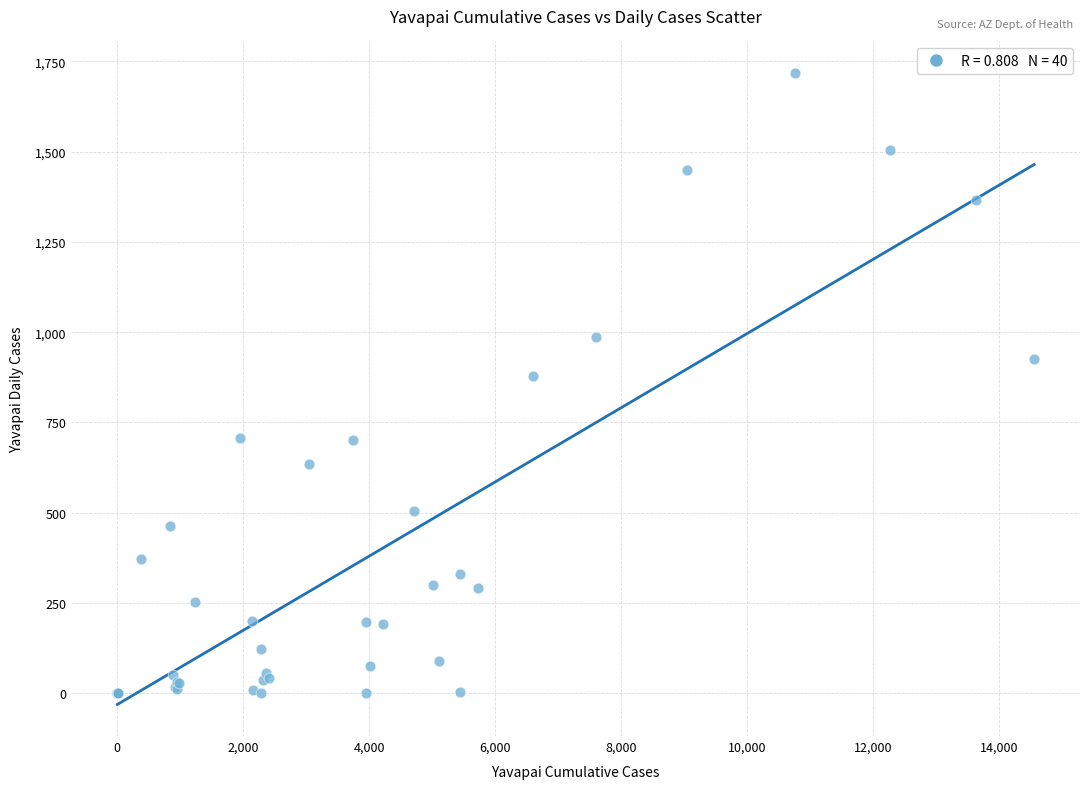

What Y value in the scatter plot is closest to 859?

880